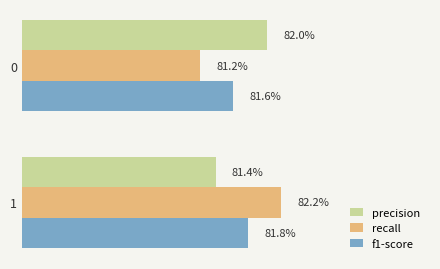

What are all the series names shown in the legend?

precision, recall, f1-score